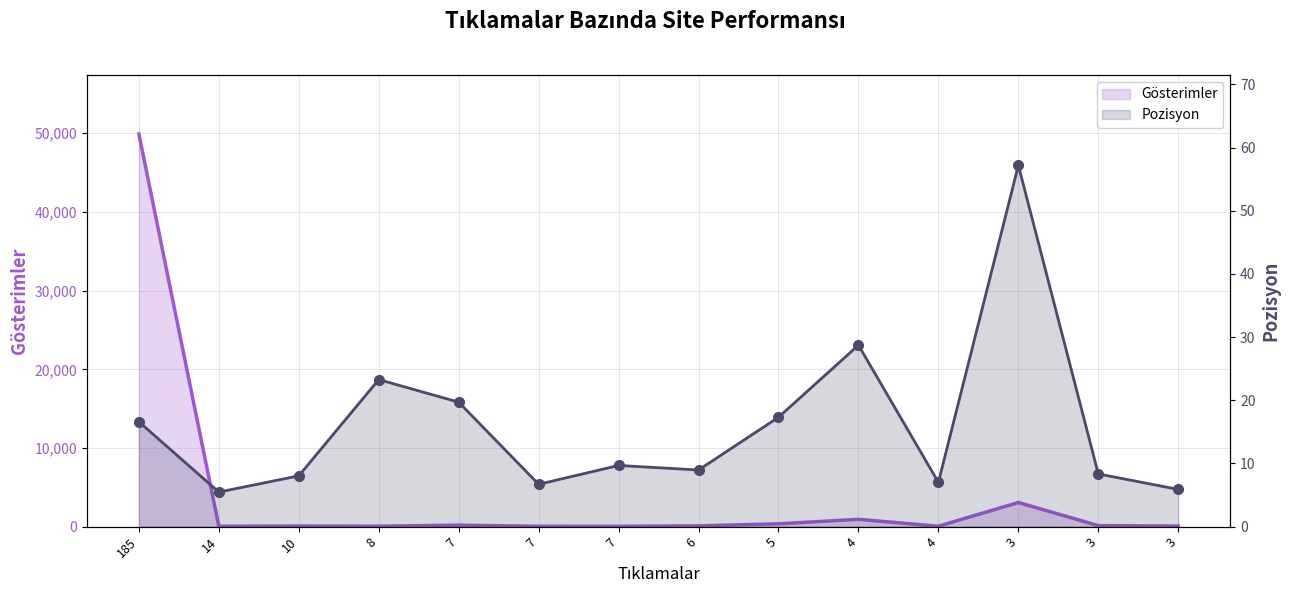

What is the sum of all Pozisyon values?

223.0